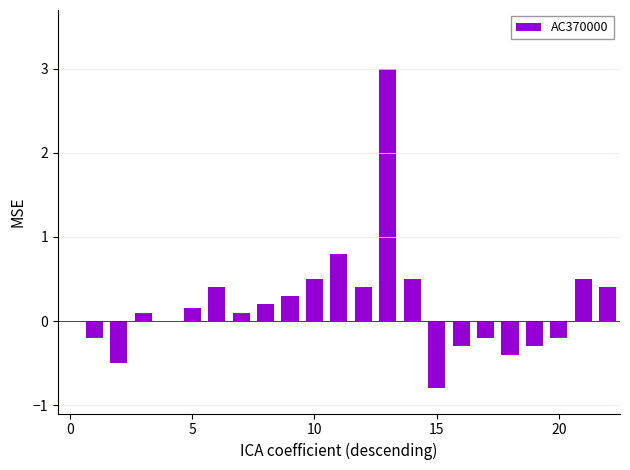

What is the sum of all values?

4.5